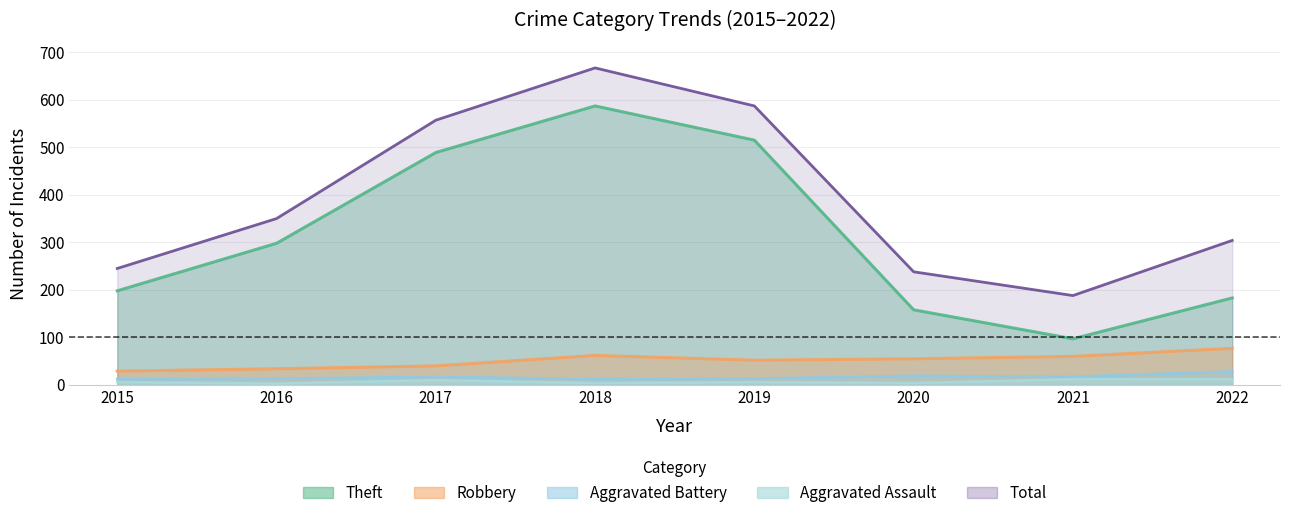

The Robbery series shows 9 at 2015. True or false?

False